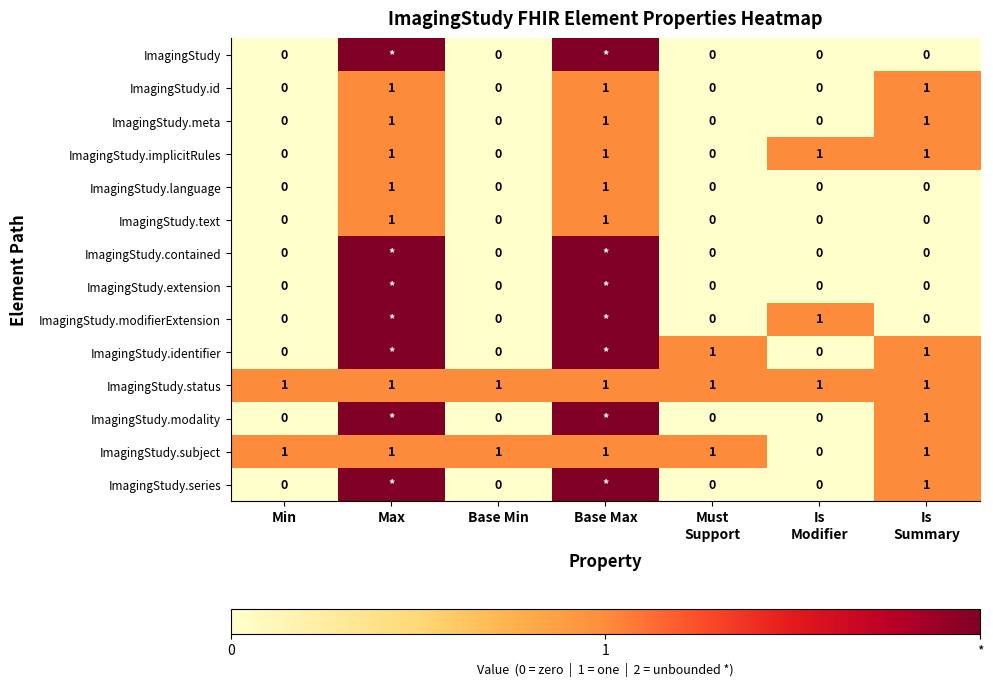

True or false: ImagingStudy.status has a value of 1 at Max.

True